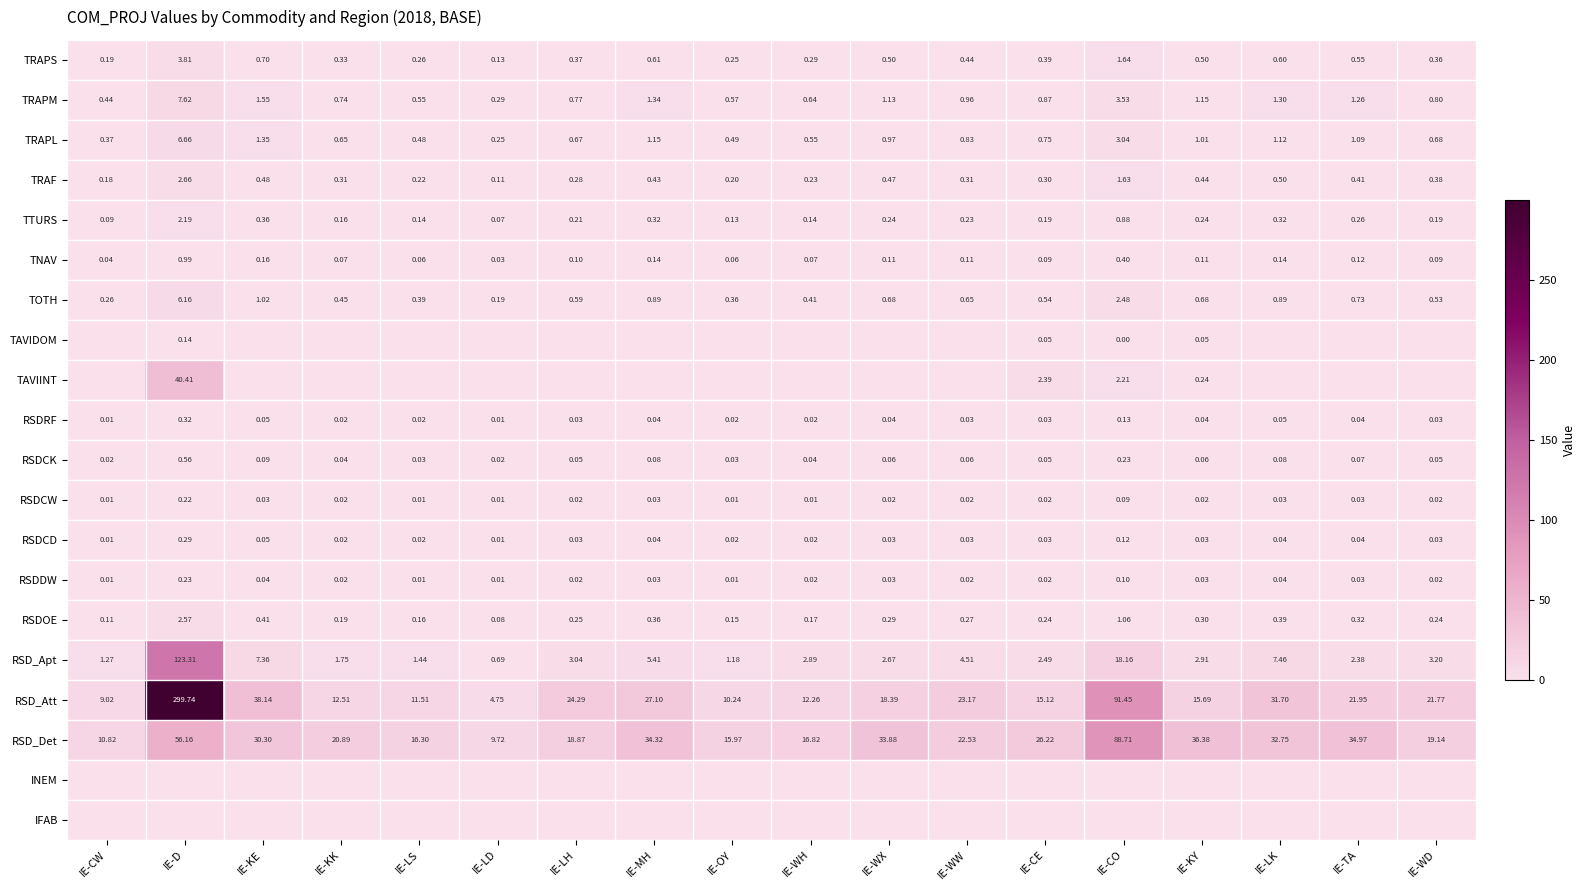

Is the value of RSDDW at IE-KY greater than the value of TRAF at IE-CE?

No